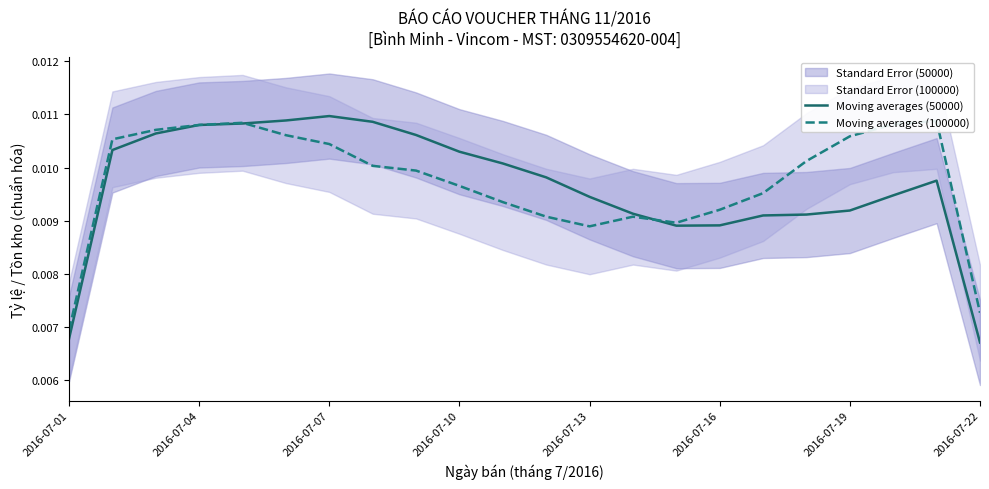

True or false: Moving averages (100000) has a value of 0.0 at 13.

False